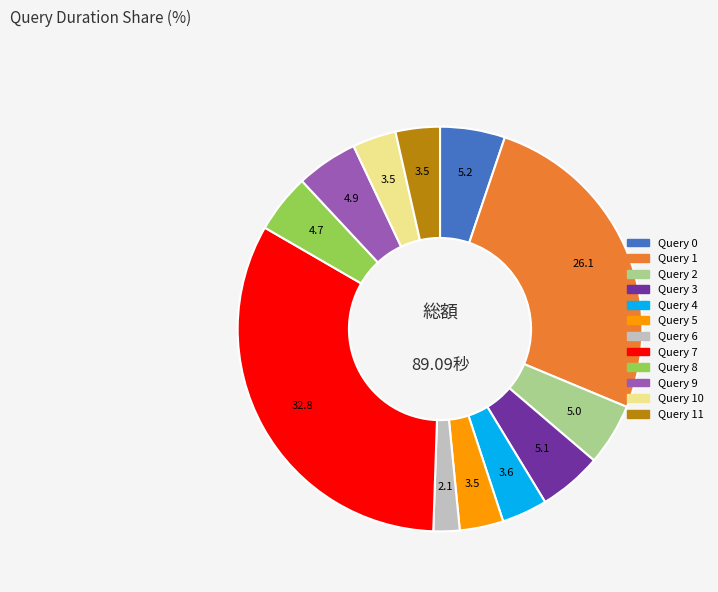

How many segments does this pie chart have?

12